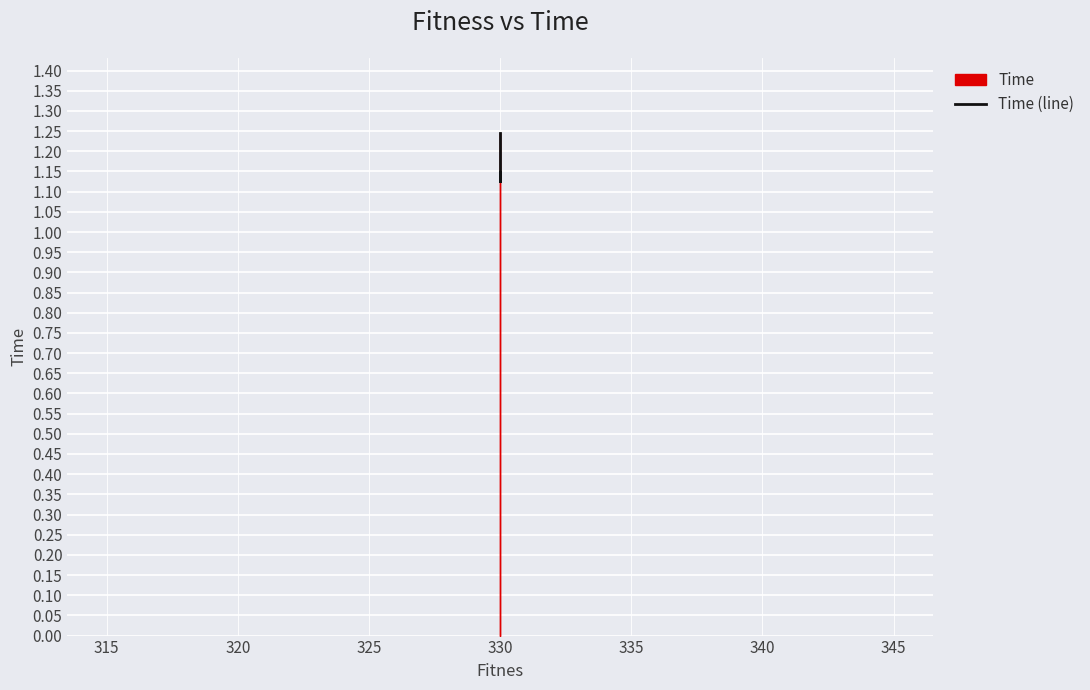

The chart shows a value of 0.4 at 330. True or false?

False